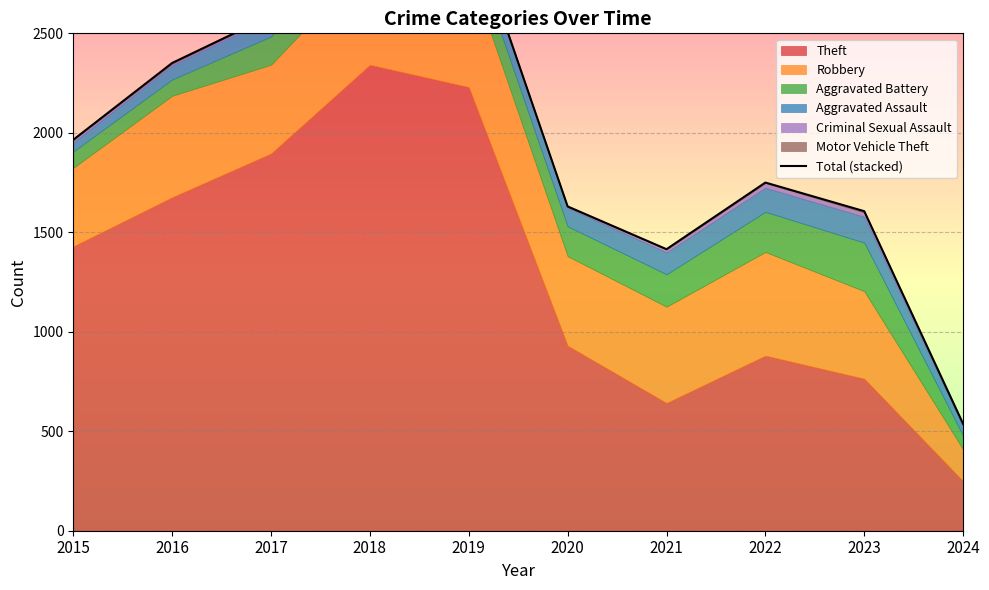

Rank the categories by value from highest to lowest.

2018, 2019, 2017, 2016, 2015, 2022, 2020, 2023, 2021, 2024